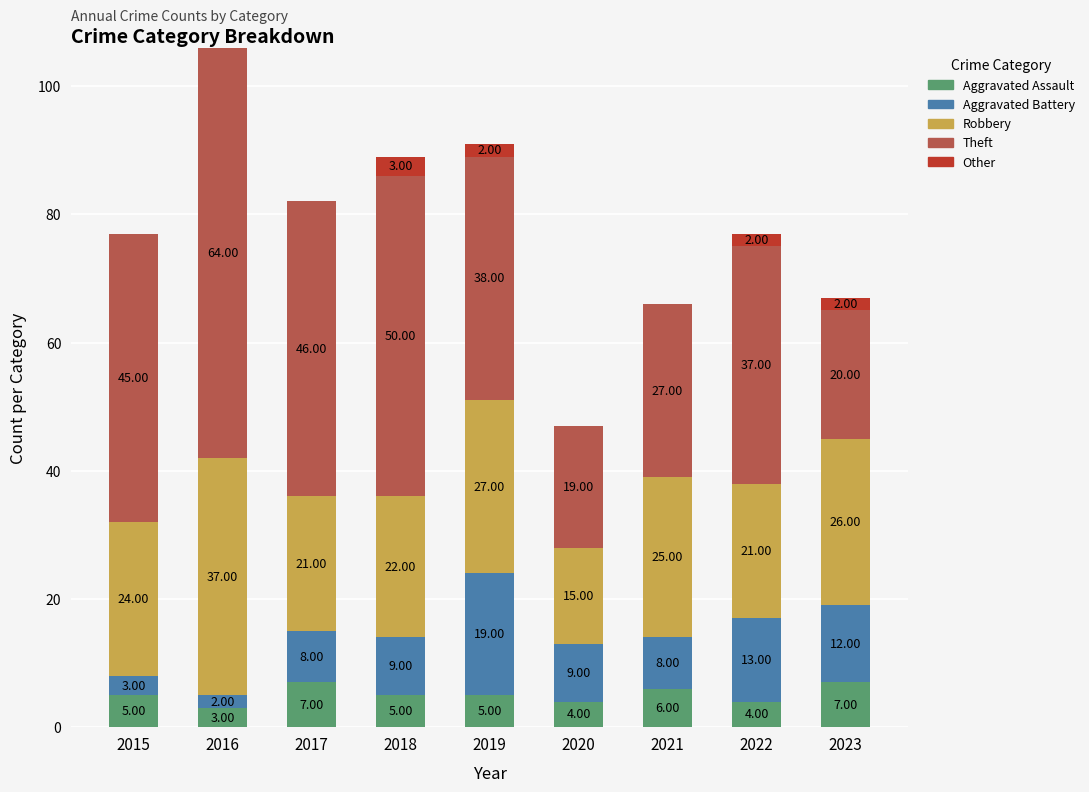

At which category is the sum across all series the highest?

2016